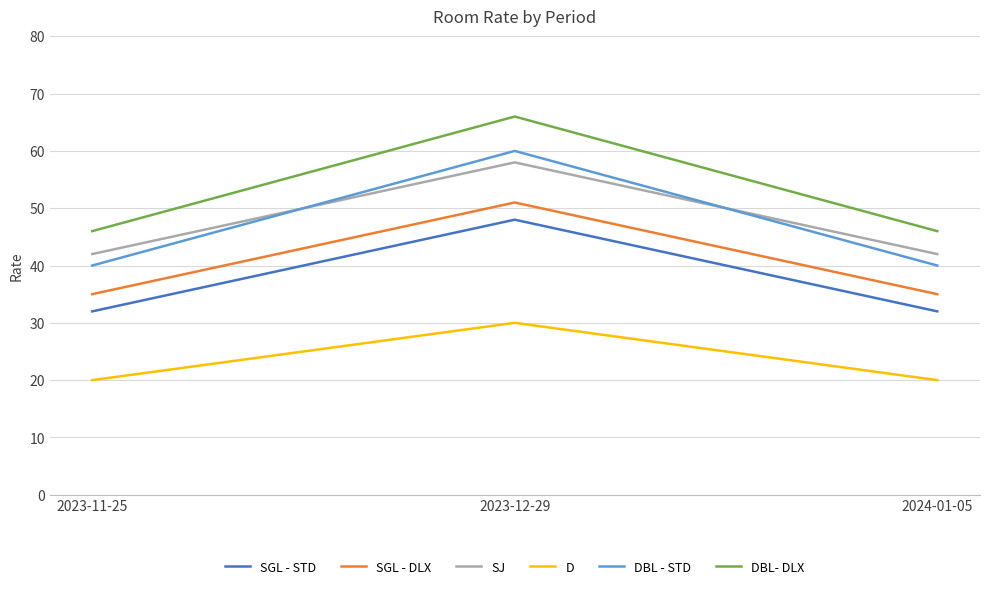

Rank the series by their maximum value, from highest to lowest.

DBL- DLX, DBL - STD, SJ, SGL - DLX, SGL - STD, D